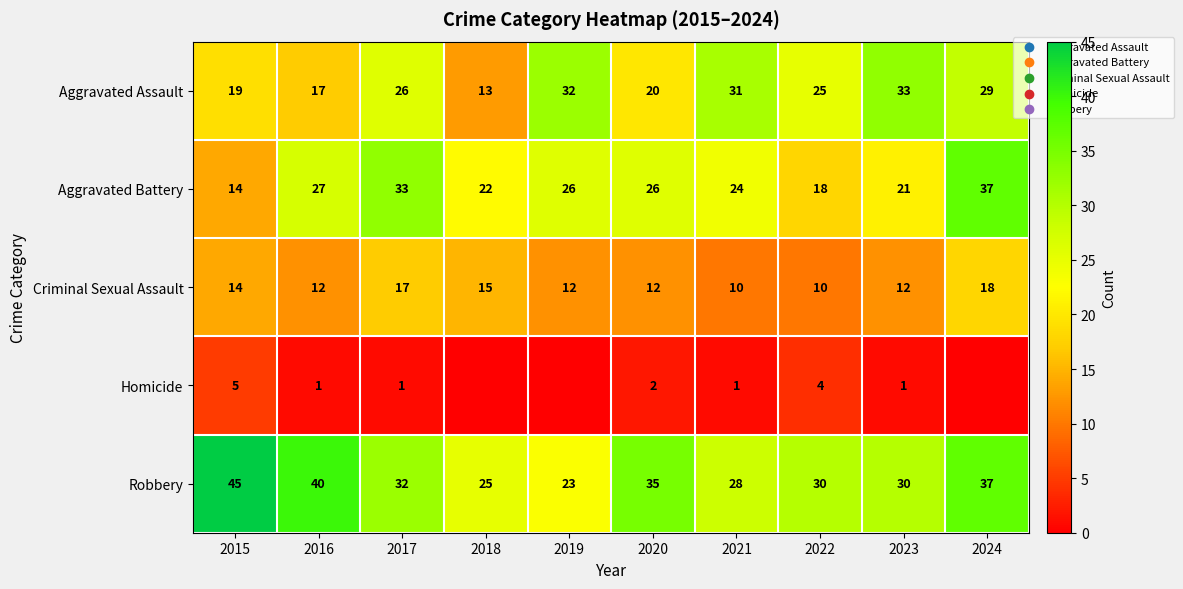

What is the minimum value for Criminal Sexual Assault?

10